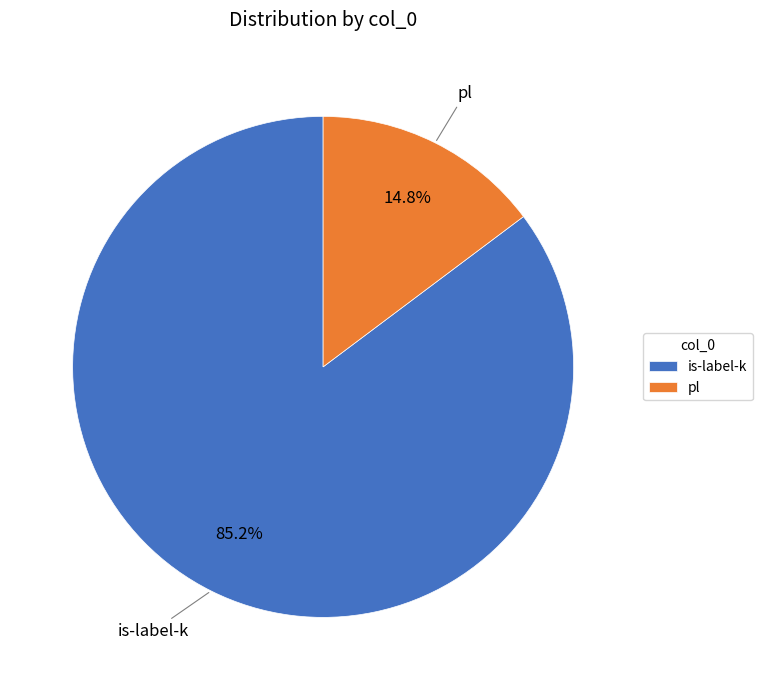

To the nearest percent, what percentage of the pie is pl?

15%